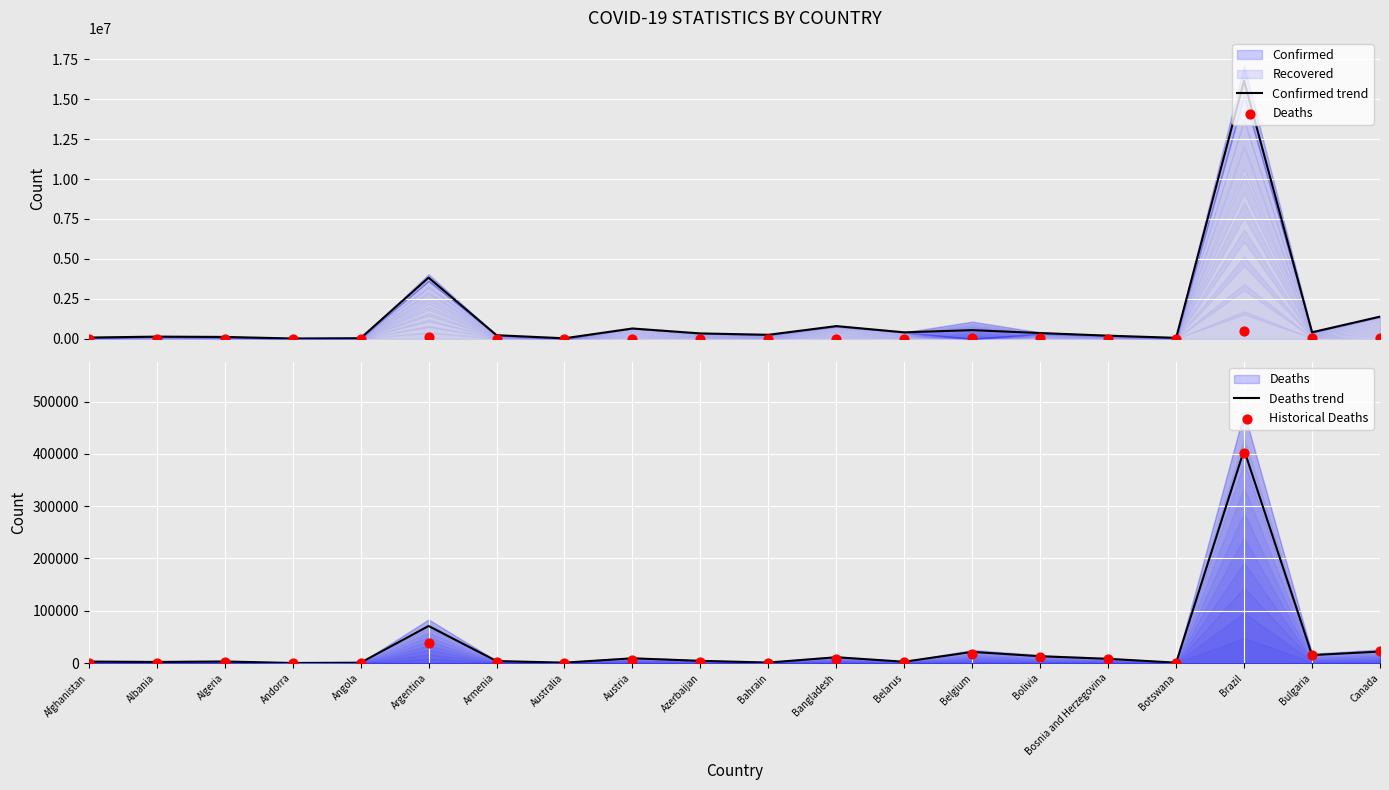

At how many categories does at least one series exceed 3203291?

2